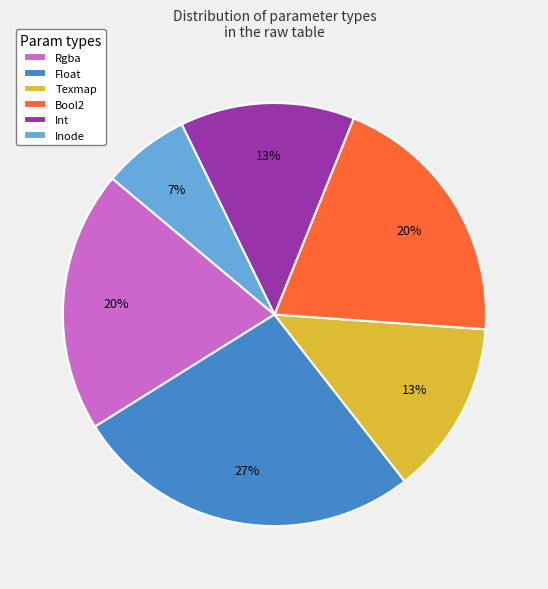

Does any single category account for the majority?

No